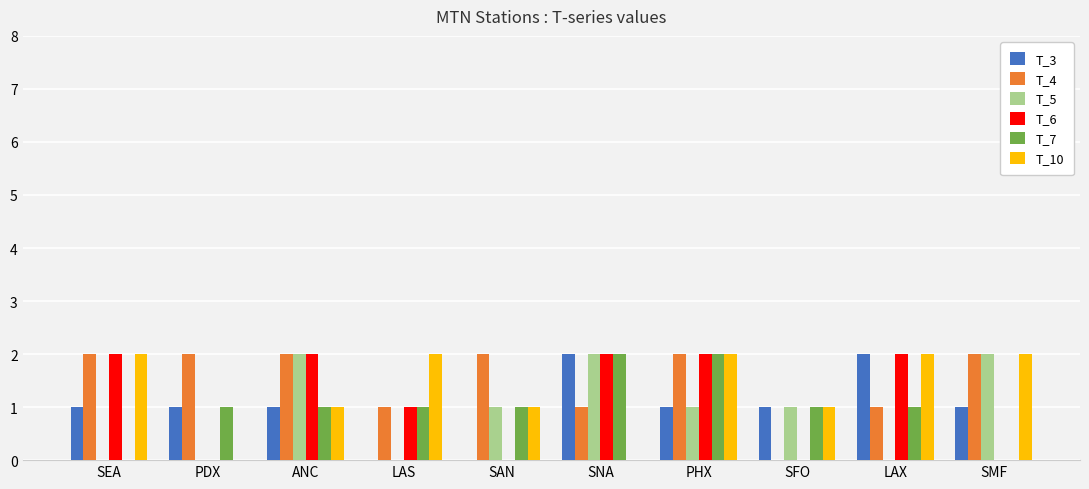

True or false: T_5 has a value of 1 at PHX.

True